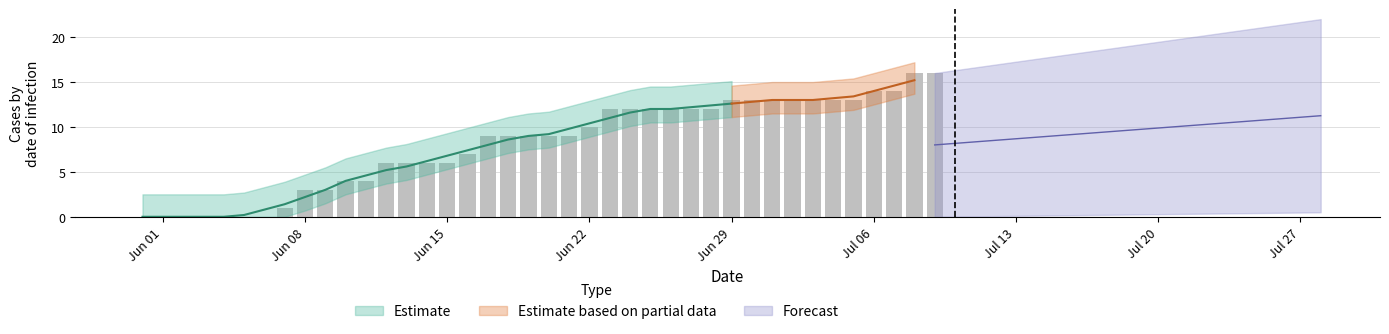

What is the total value across all series at 14?

7